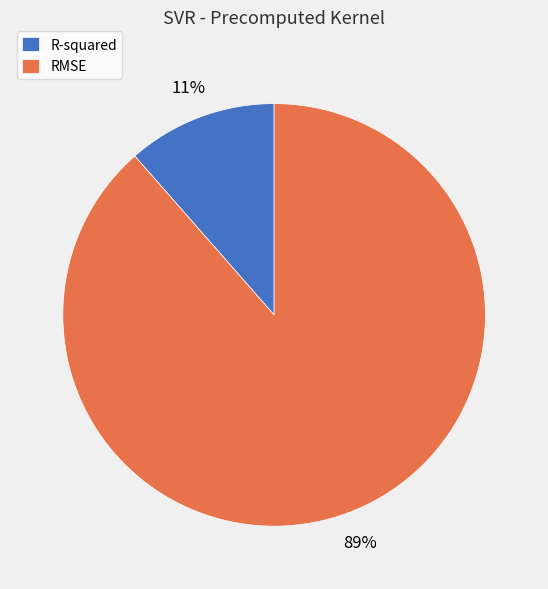

The R-squared slice represents 11% of the pie. True or false?

True